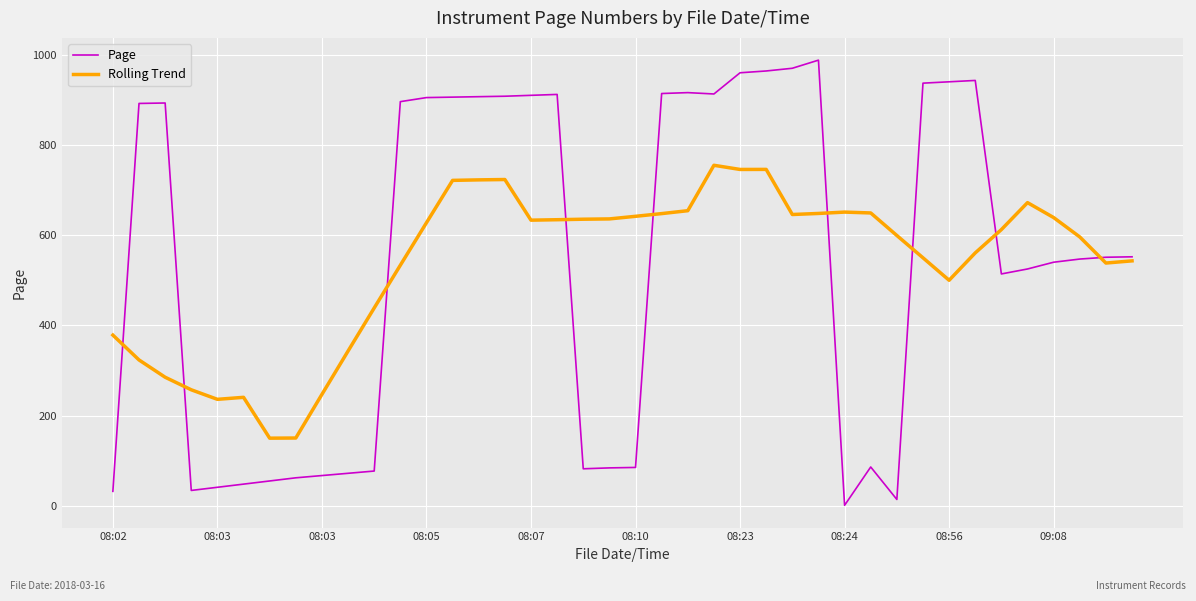

What is the maximum value shown in the chart?

988.0